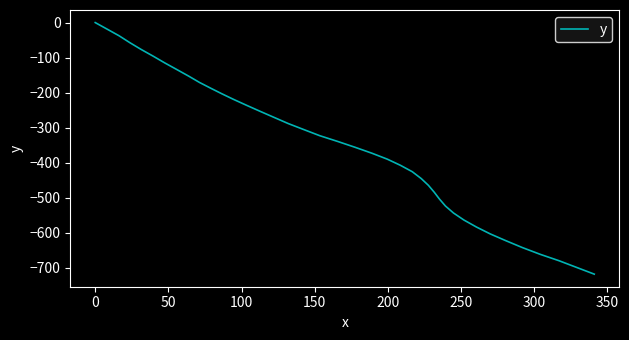

What is the difference between the maximum and minimum values?

718.6